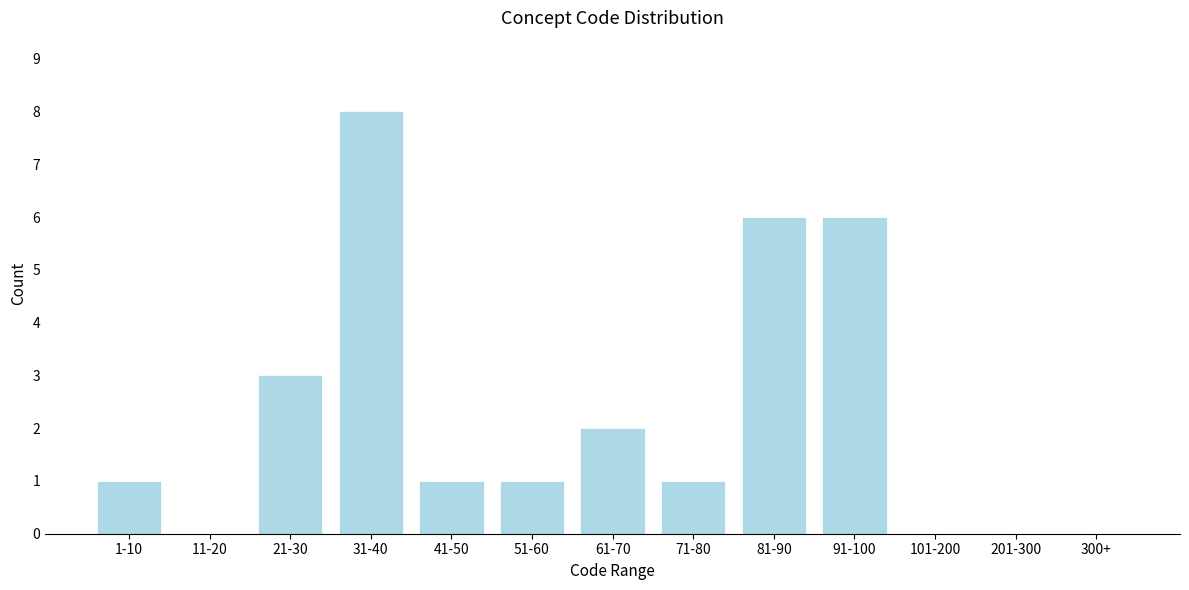

Reading left to right, transcribe all the data shown in this chart.

1-10=1	11-20=0	21-30=3	31-40=8	41-50=1	51-60=1	61-70=2	71-80=1	81-90=6	91-100=6	101-200=0	201-300=0	300+=0